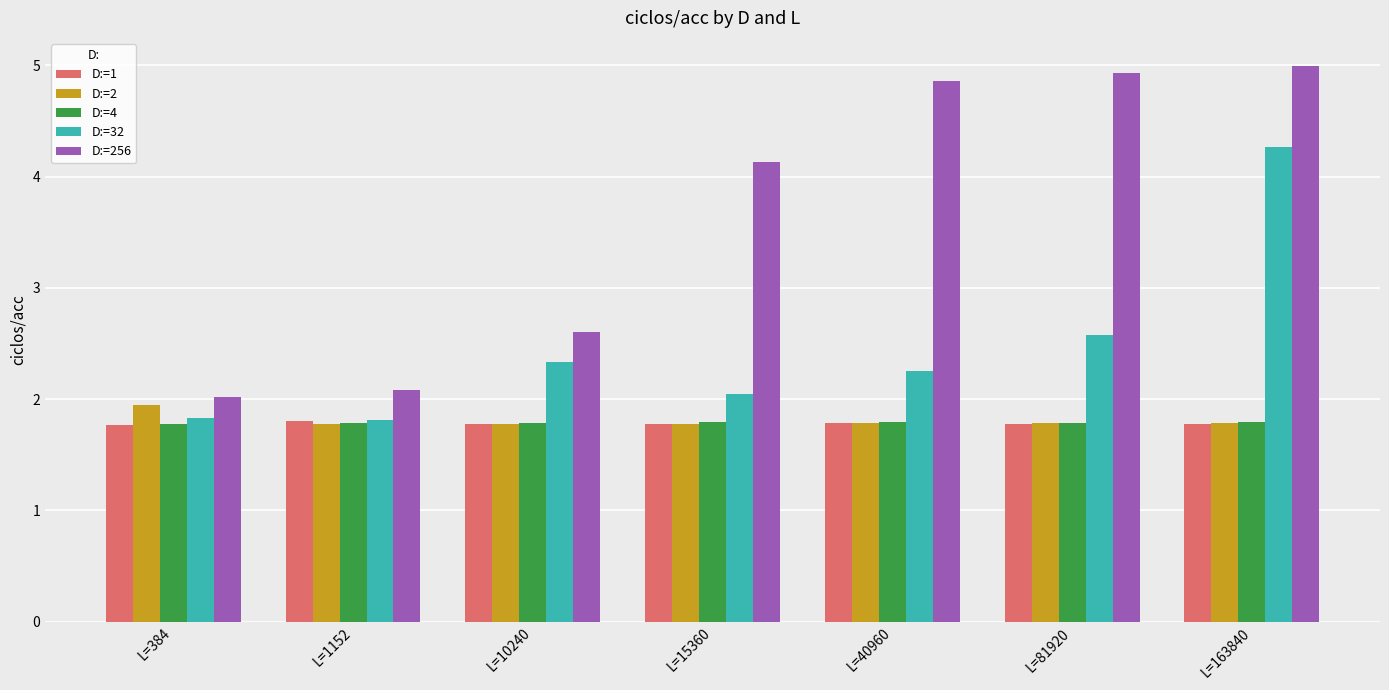

Reading left to right, extract all data points from this chart.

D:=1: 1.8	1.8	1.8	1.8	1.8	1.8	1.8
D:=2: 2.0	1.8	1.8	1.8	1.8	1.8	1.8
D:=4: 1.8	1.8	1.8	1.8	1.8	1.8	1.8
D:=32: 1.8	1.8	2.3	2.0	2.3	2.6	4.3
D:=256: 2.0	2.1	2.6	4.1	4.9	4.9	5.0